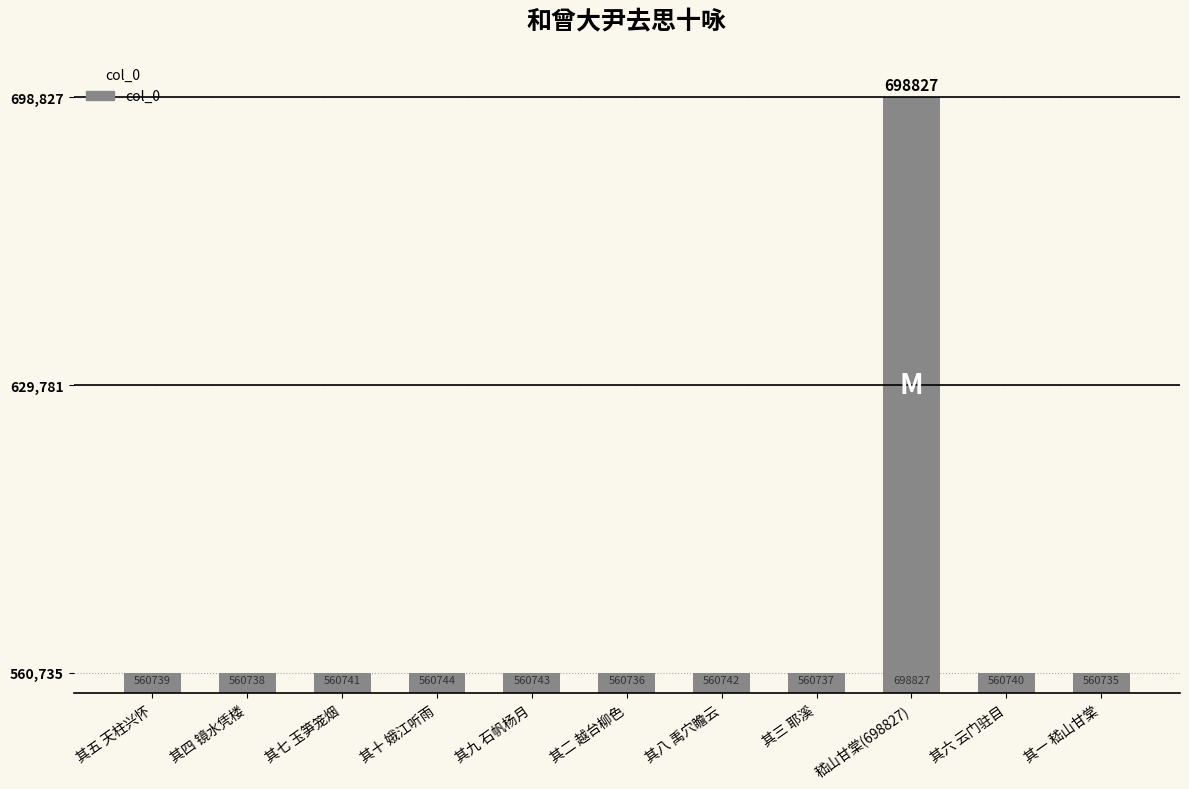

Which category has the highest value across all series?

嵇山甘棠(698827)